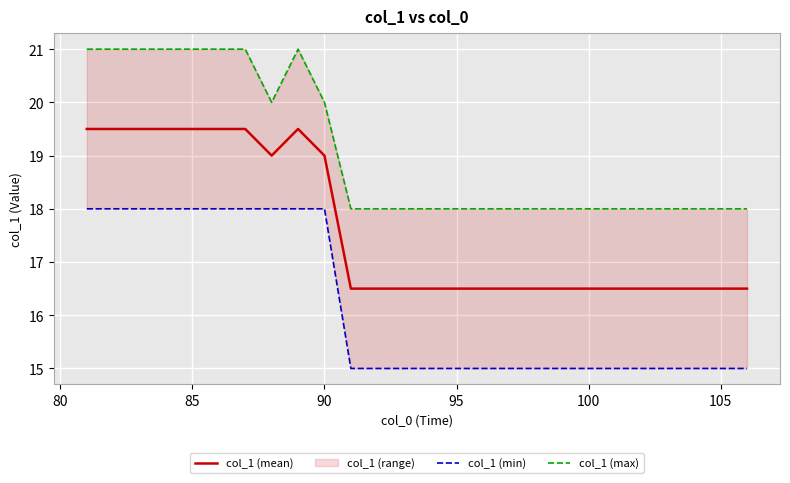

How many col_1 (mean) values are between 16 and 19?

18